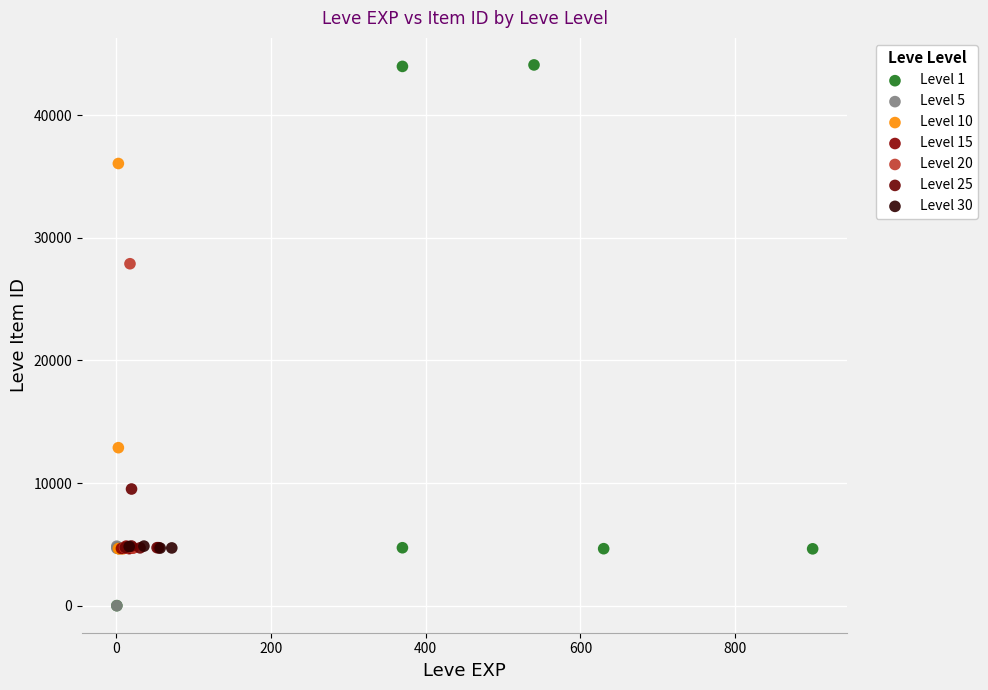

Which series reaches the maximum Y coordinate?

Level 1